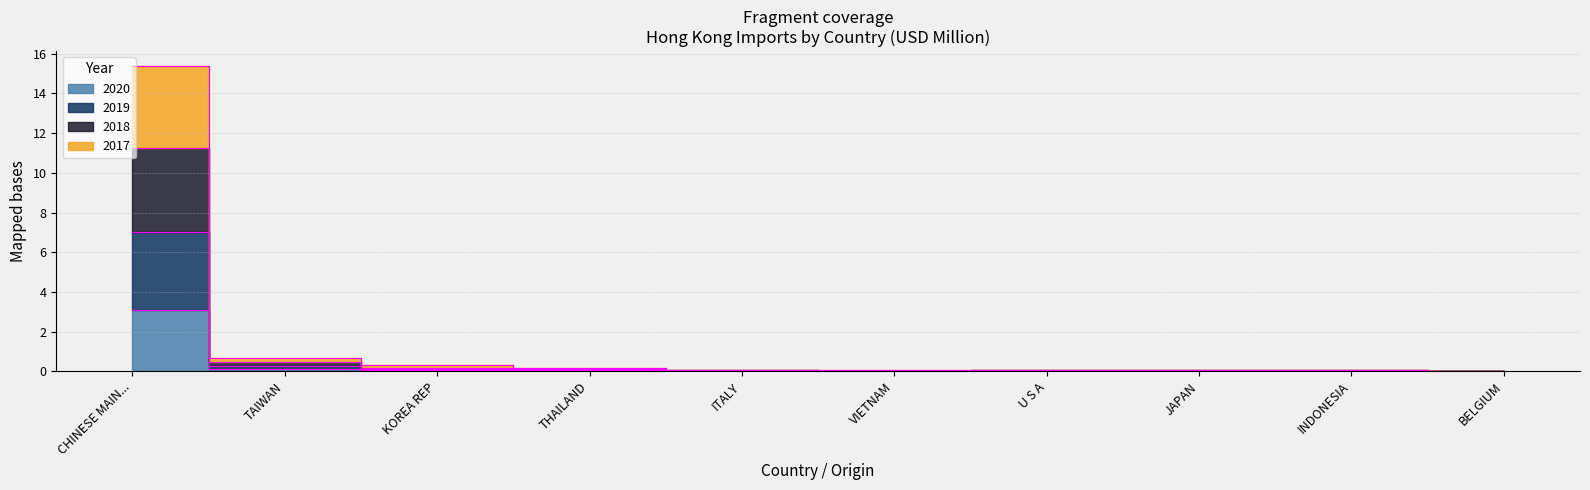

Which label corresponds to the smallest value in the chart?

BELGIUM